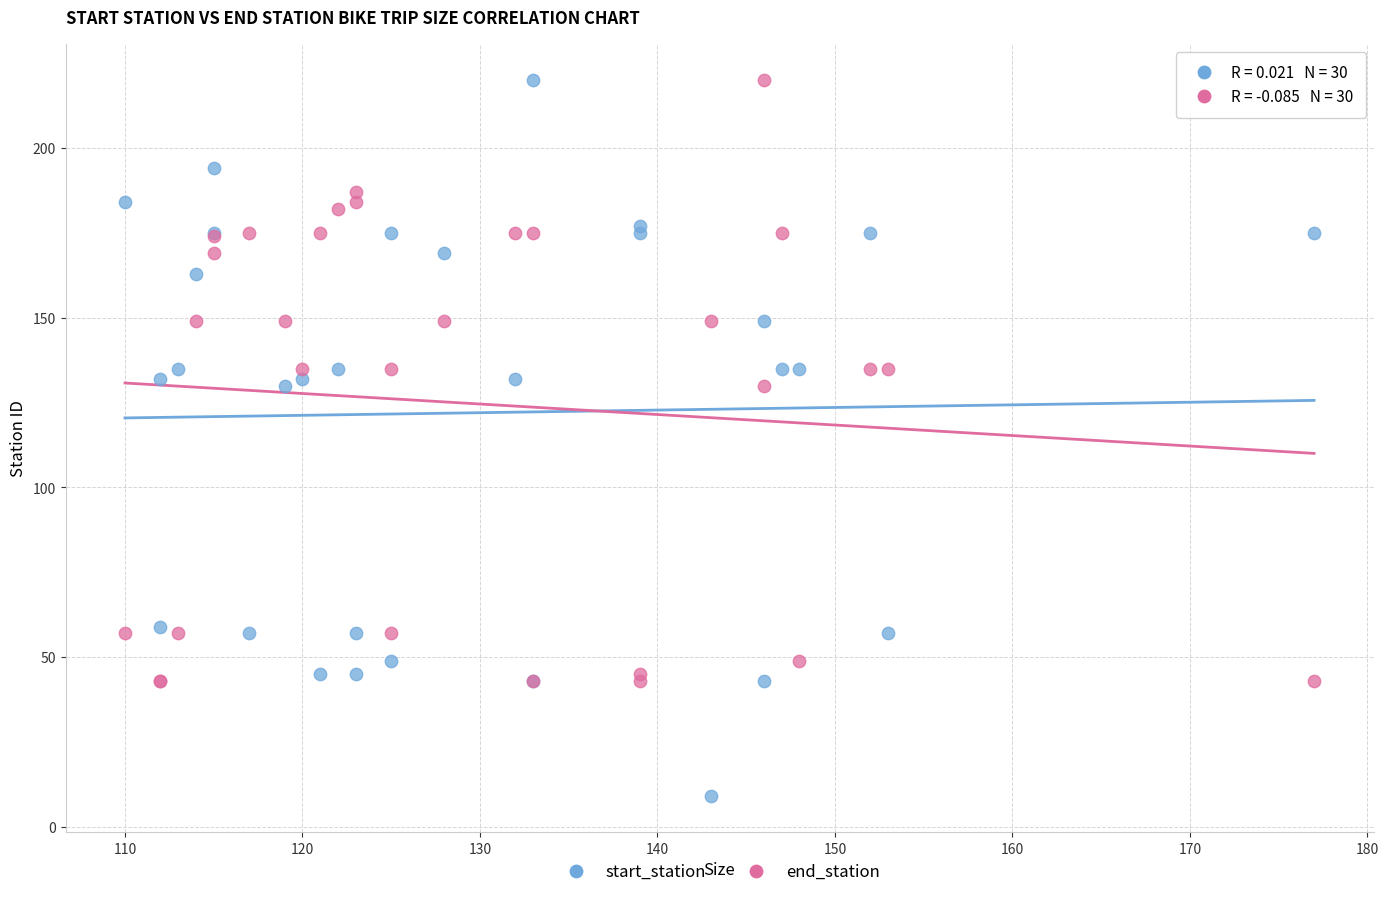

Which series contains the lowest Y value?

start_station